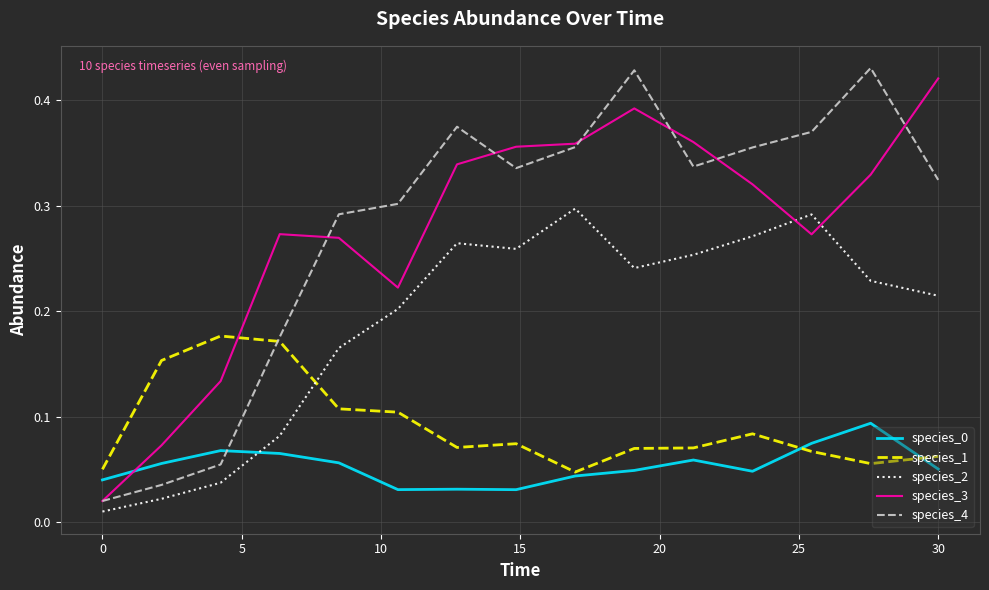

Which series ends up on top after the final intersection of species_2 and species_0?

species_2